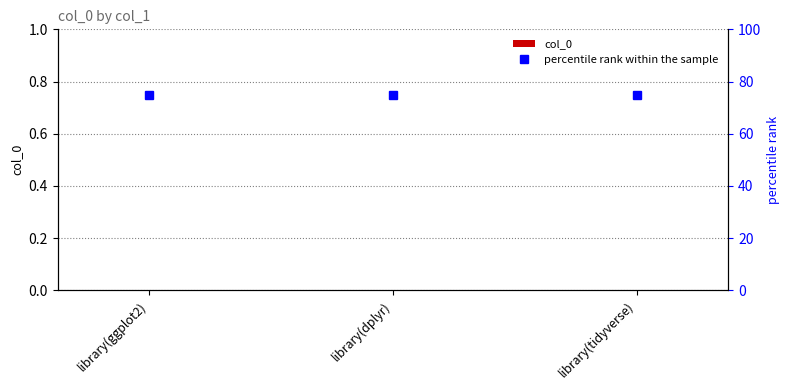

The col_0 series shows 0 at library(dplyr). True or false?

True